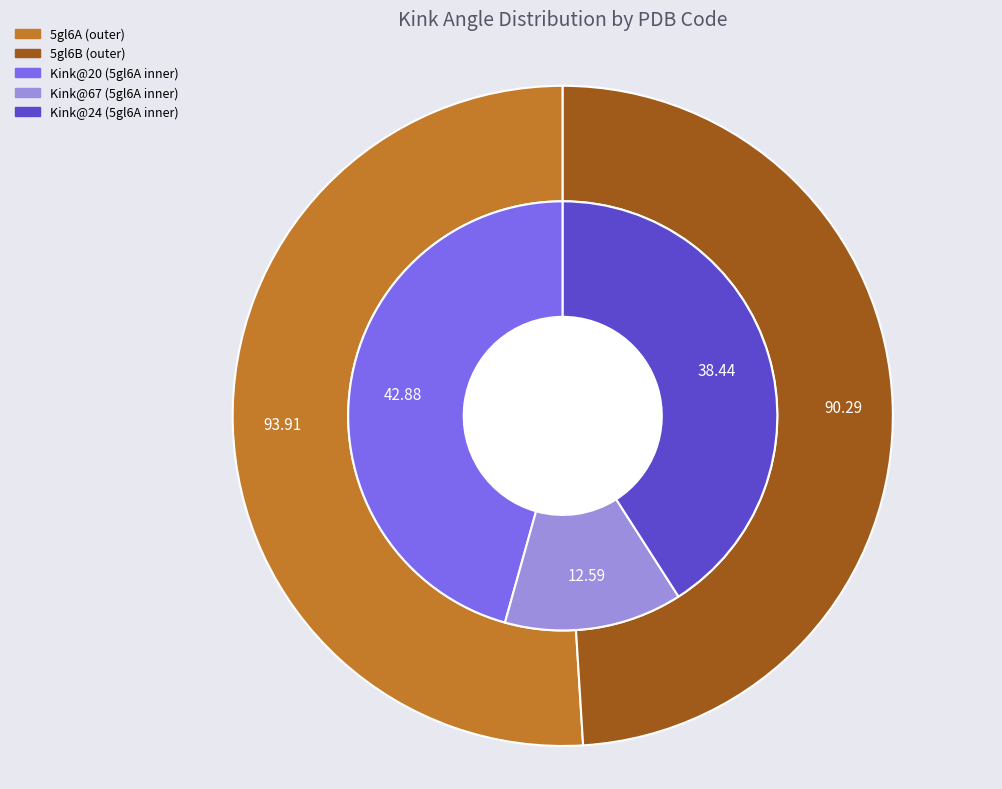

How many segments does this pie chart have?

3